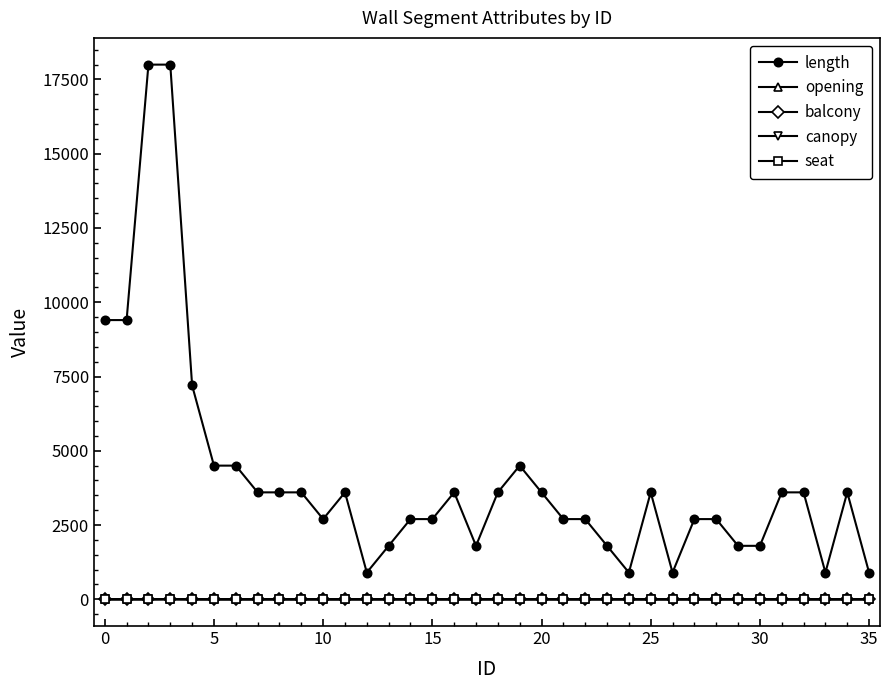

Does the chart have visible grid lines?

No